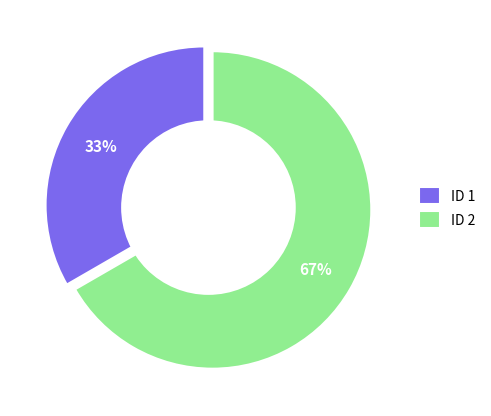

How many segments does this pie chart have?

2